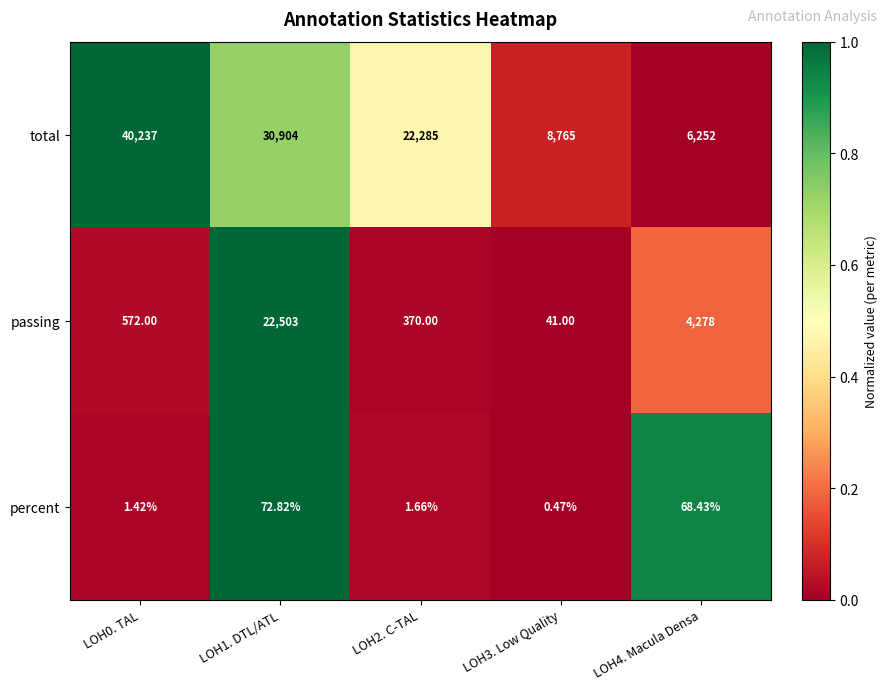

Which series has the largest total across all categories?

total